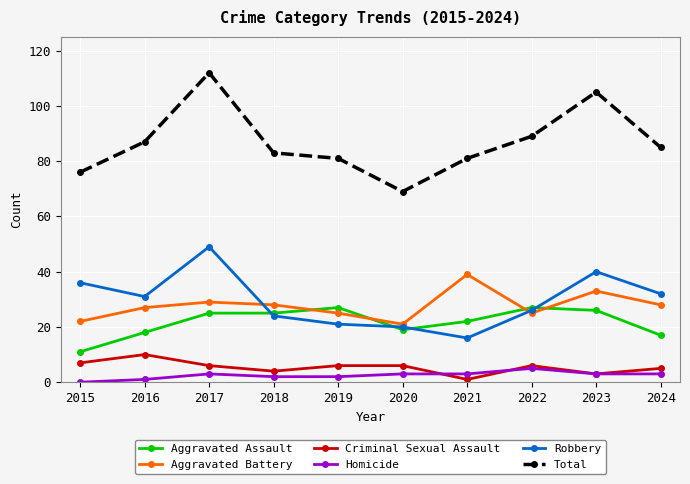

Which series has the largest total across all categories?

Total